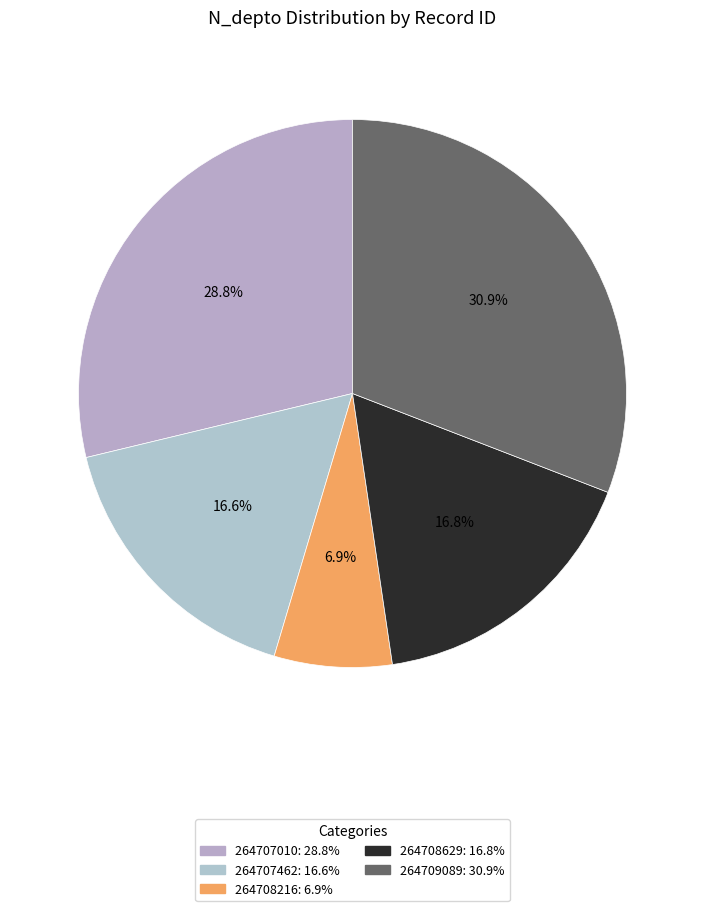

Approximately how many times larger is the value at 264707010 compared to 264708216?

4.1